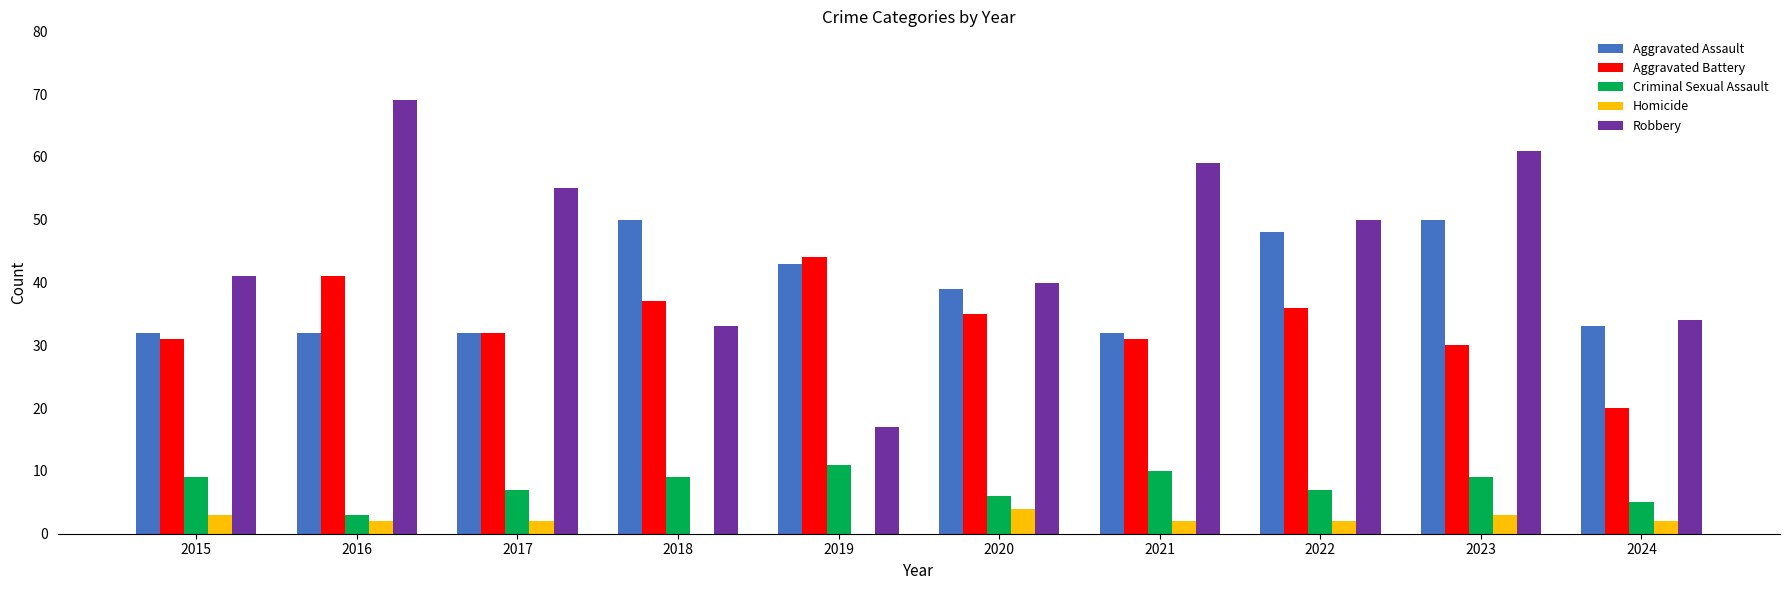

Which series changed the most between 2016 and 2020?

Robbery